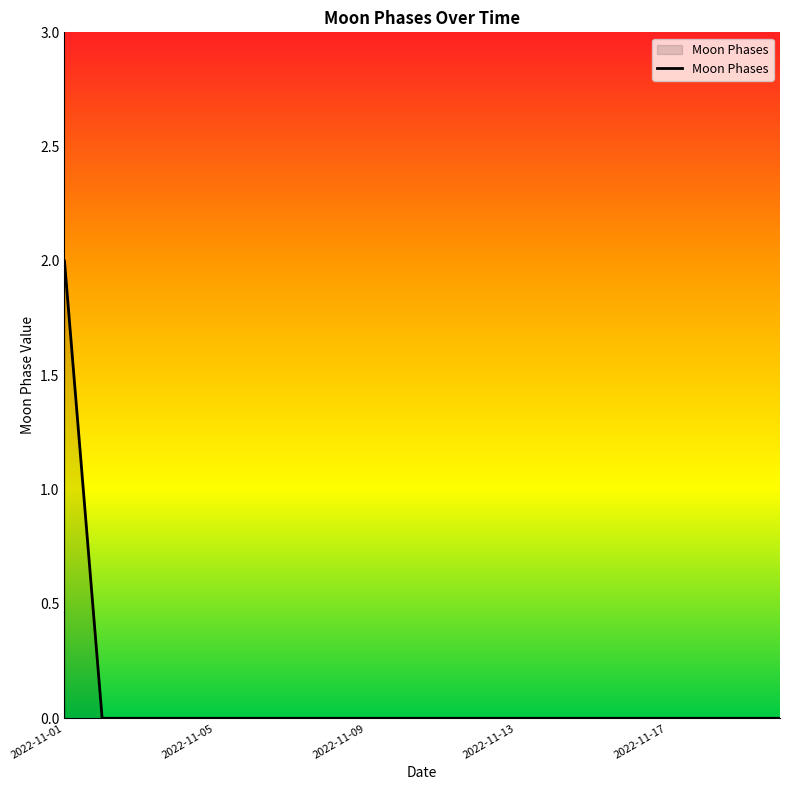

How many lines are shown in the chart?

1